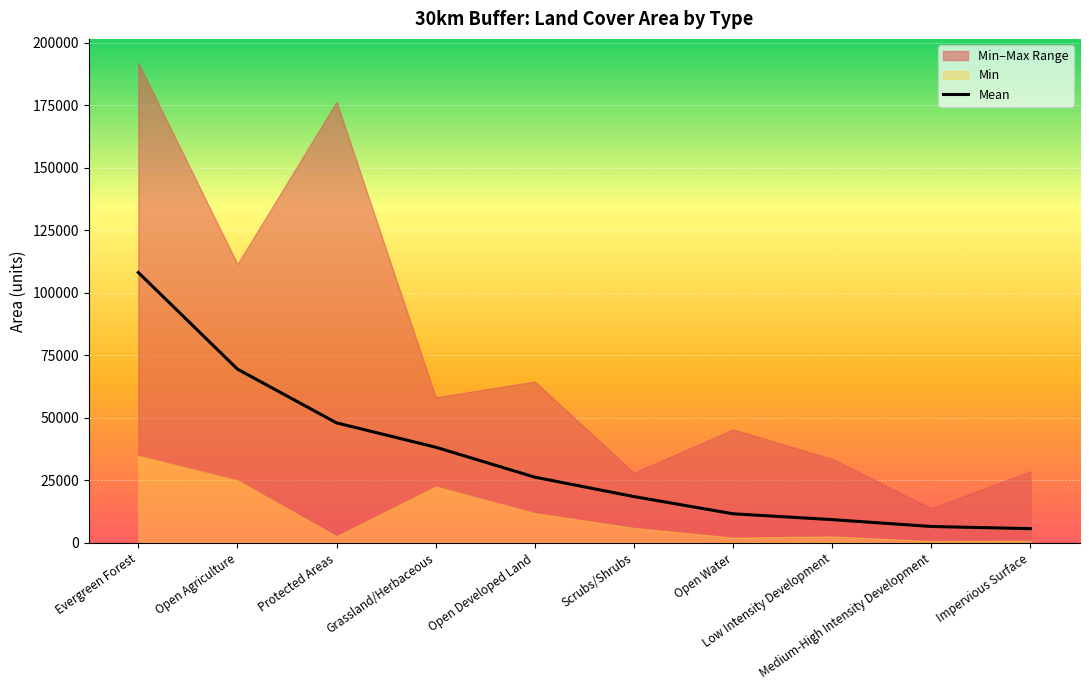

Which has a higher value, Impervious Surface or Open Developed Land?

Open Developed Land